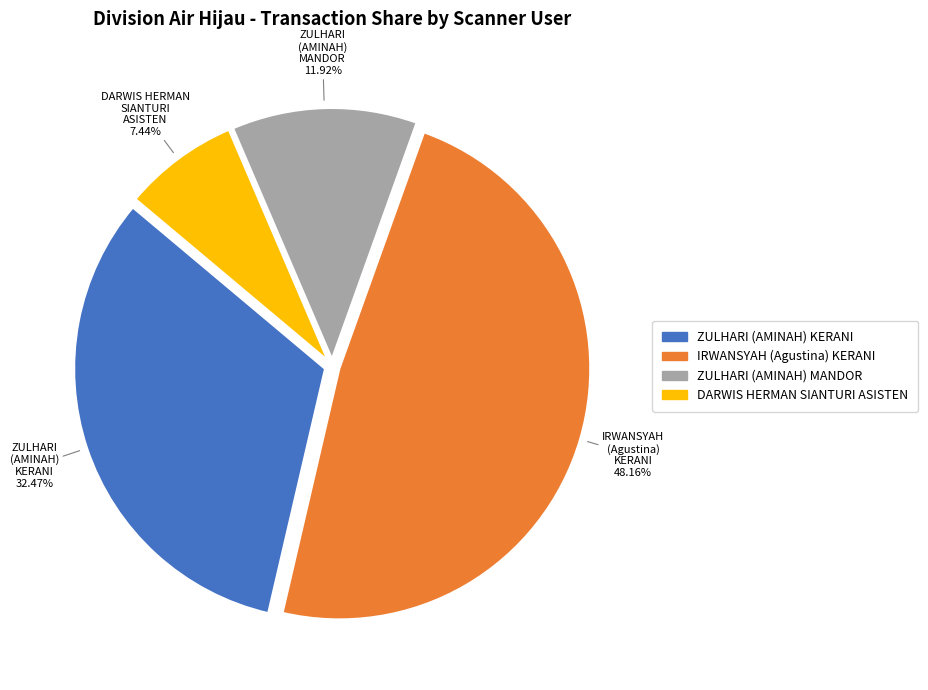

Is there any slice that represents more than half of the pie?

No